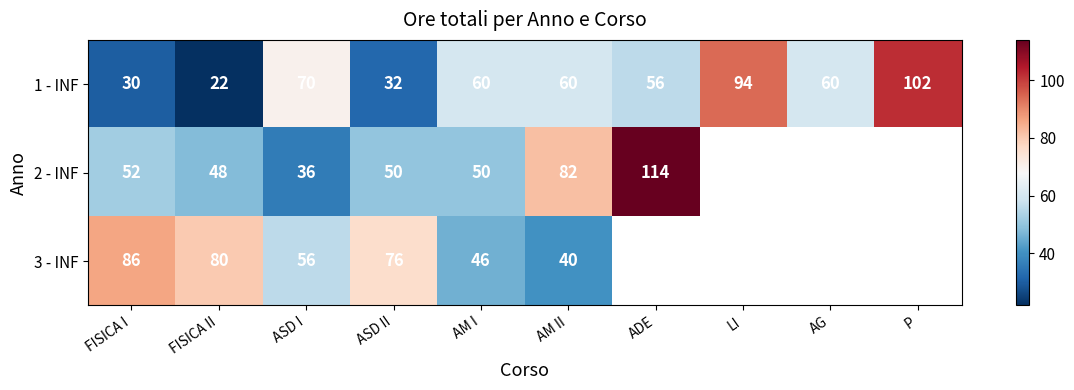

Is it true that 2 - INF equals 50 at ASD II?

True